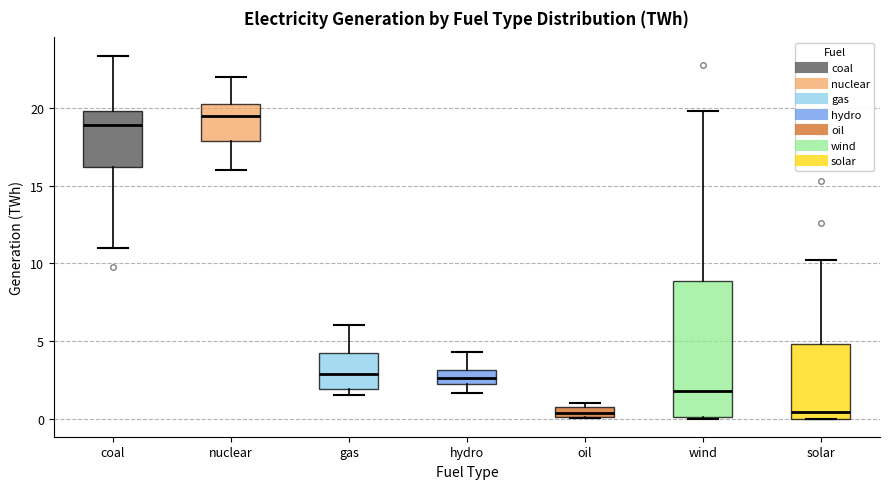

Where is the upper edge of the box for gas on the y-axis? The values are not printed on the chart, so give them approximately, as read against the axis.

4.0